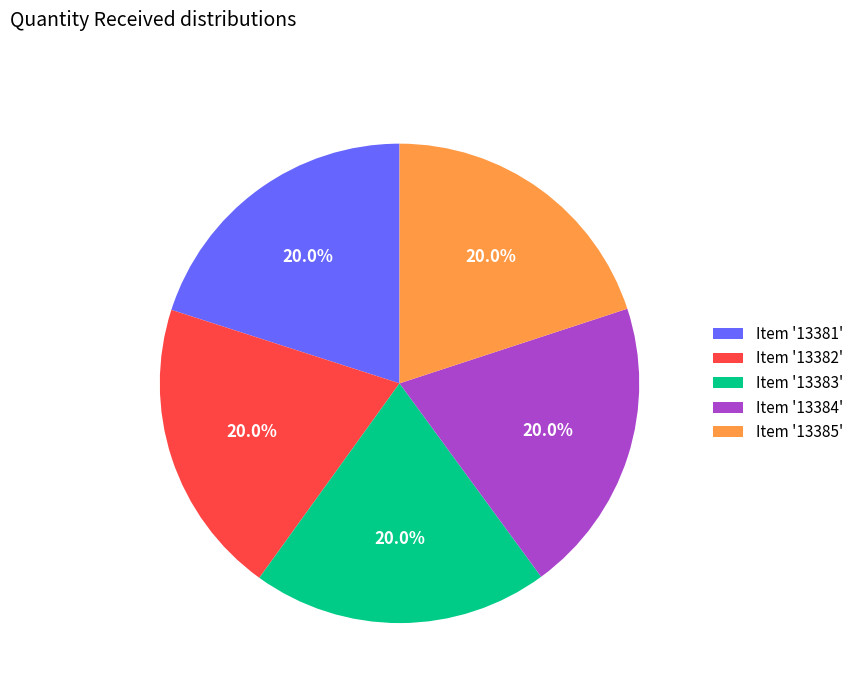

Combined, what portion of the pie is Item '13381' and Item '13385'?

40.0%